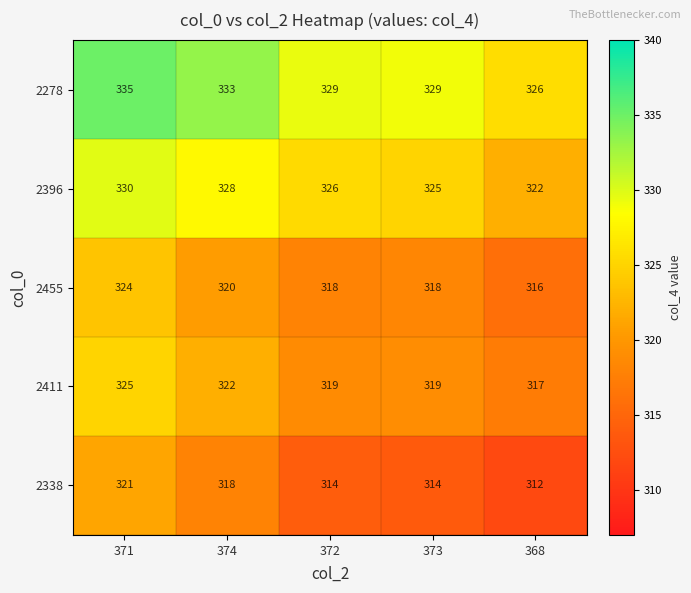

How many distinct data groups are displayed?

5